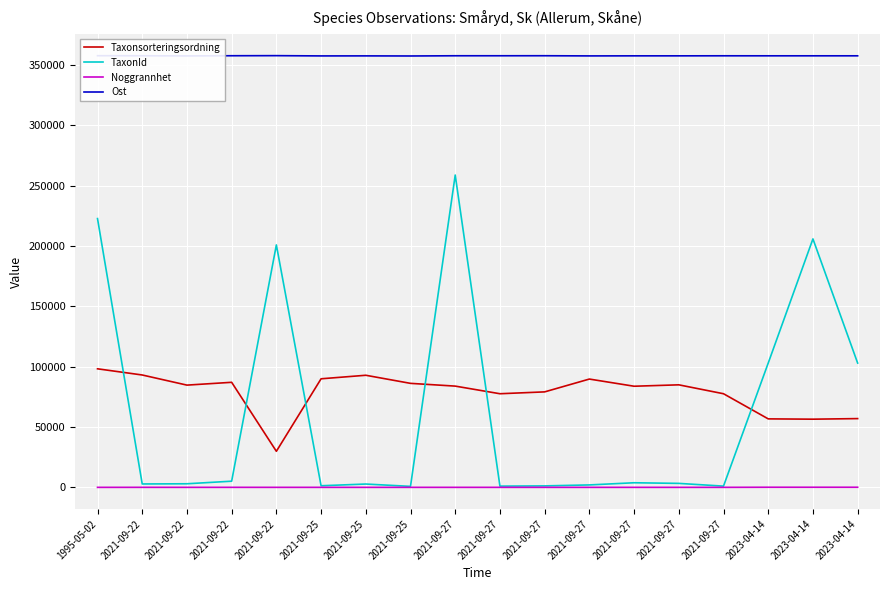

What is the maximum value for TaxonId?

258917